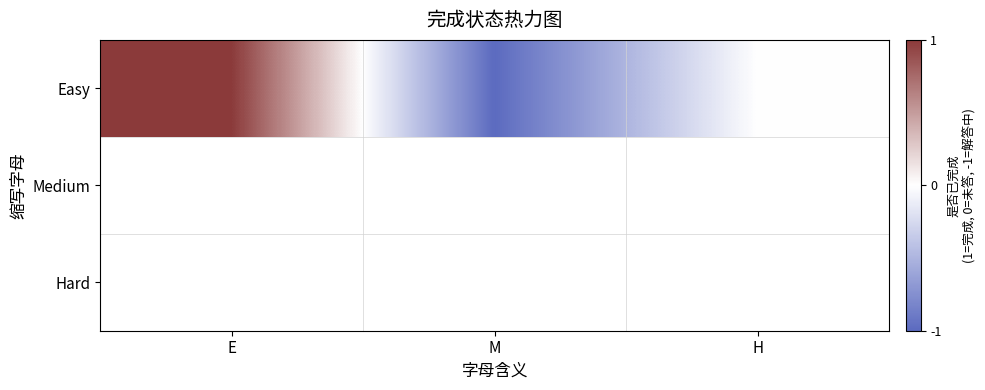

What is the greatest value displayed?

1